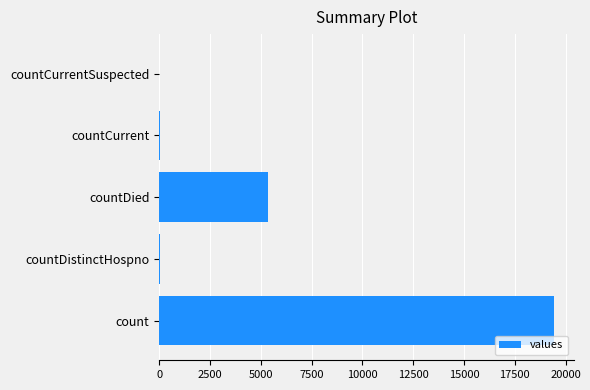

What is the maximum value shown in the chart?

19420